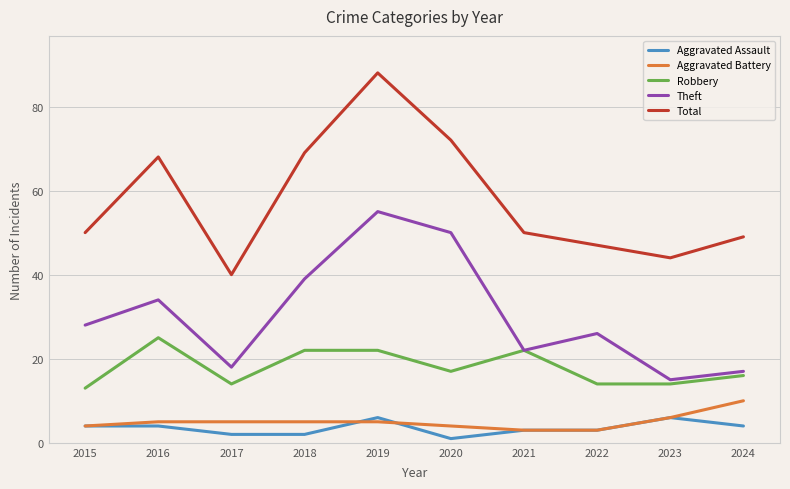

What is the difference between the maximum and minimum values in the Theft series?

40